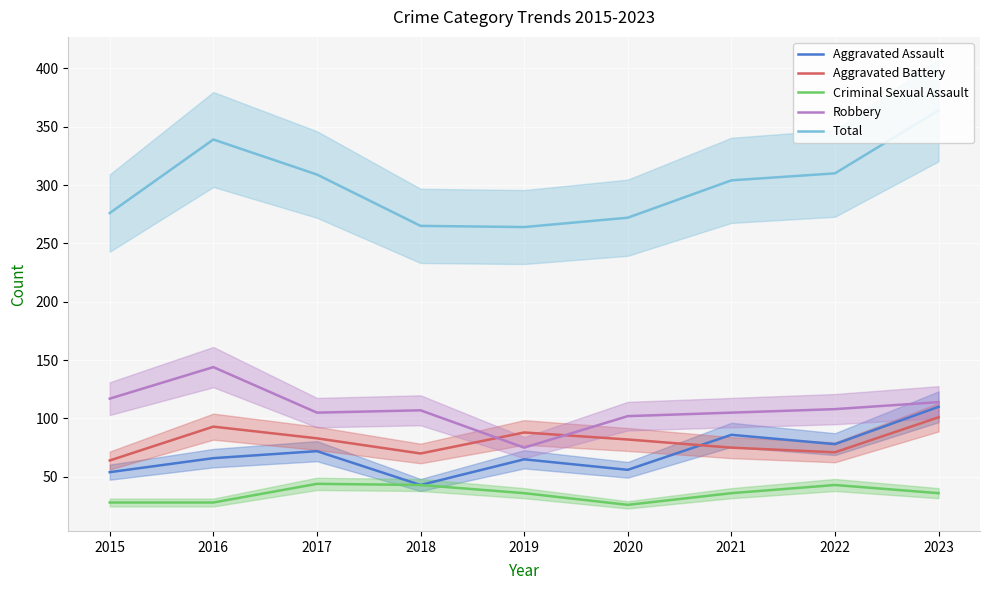

True or false: Robbery and Criminal Sexual Assault intersect in this chart.

False